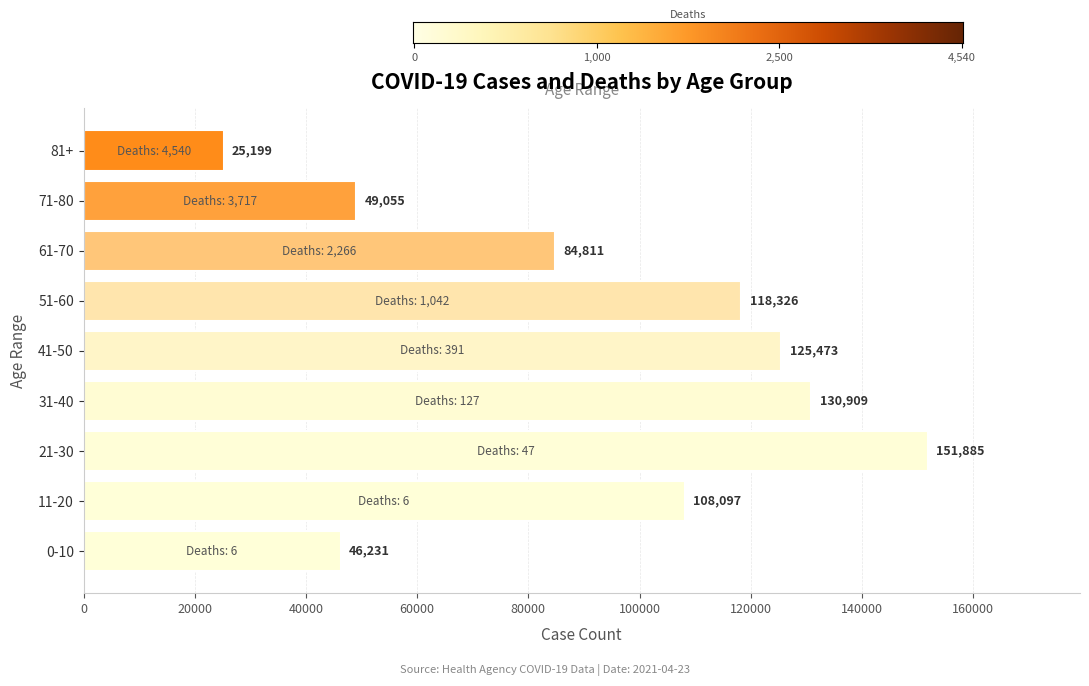

What is the average value?

93332